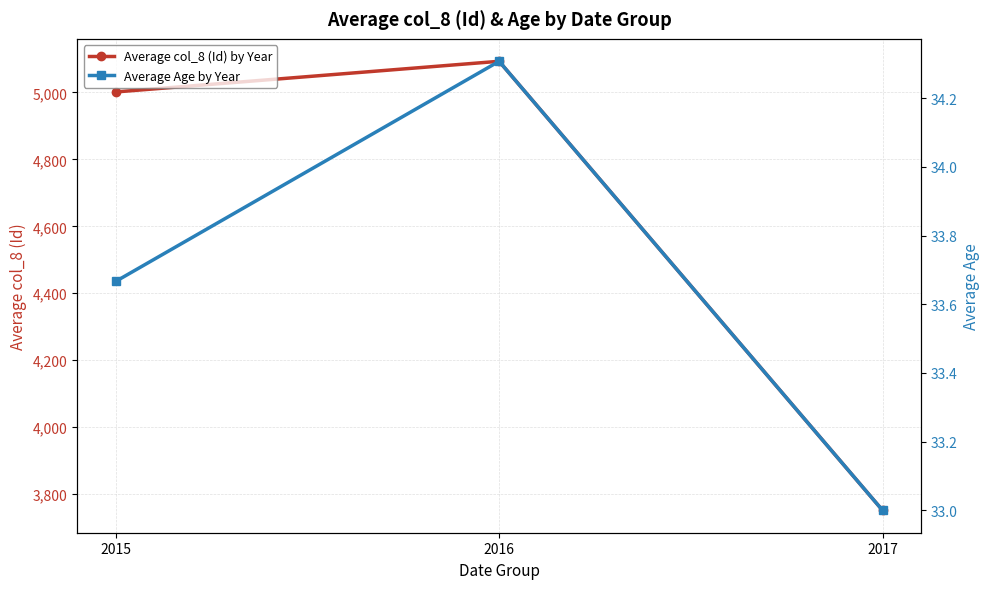

Is the value of Average Age by Year at 2016 greater than the value of Average col_8 (Id) by Year at 2016?

No